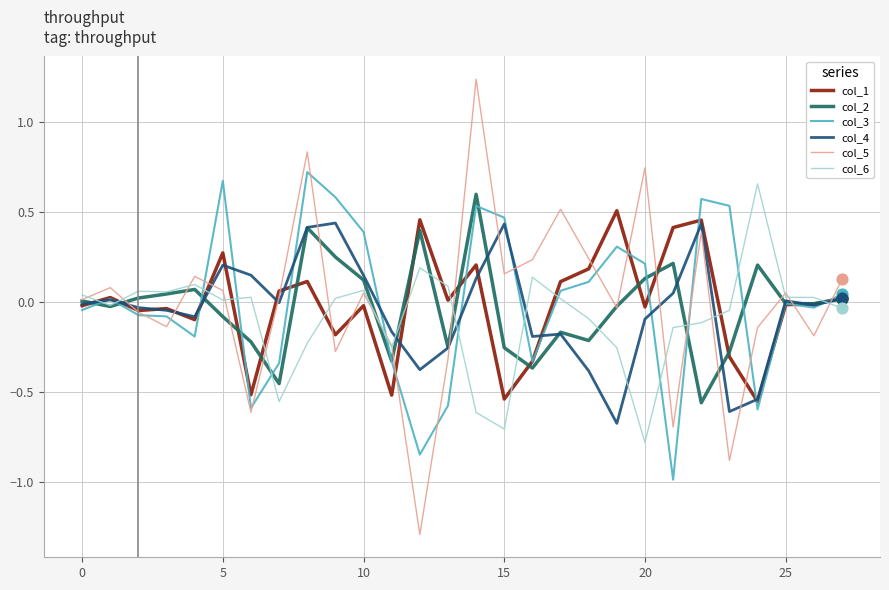

Which series has the largest total across all categories?

col_3